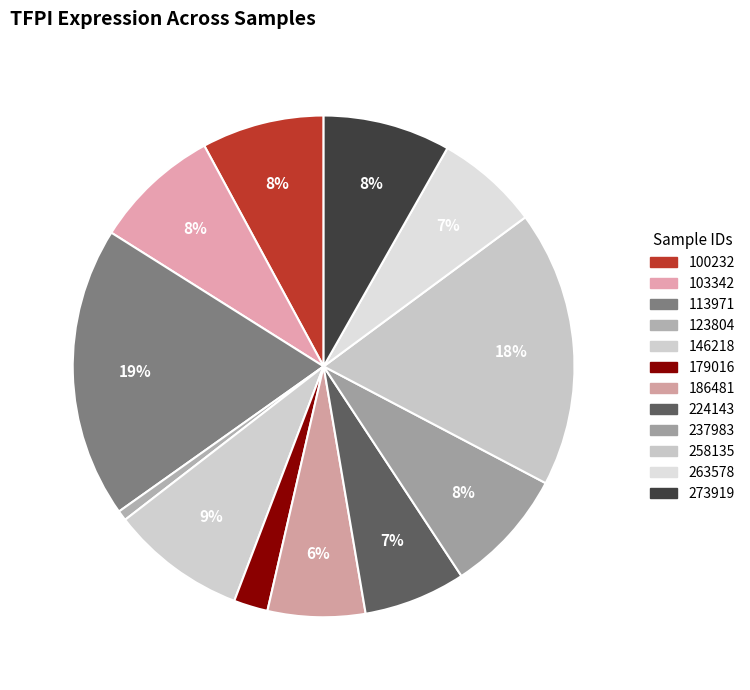

Count the number of slices in the pie.

12